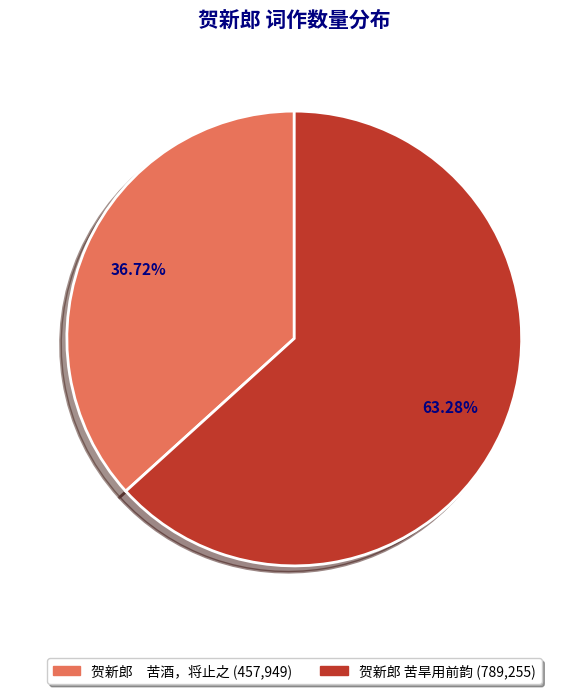

To the nearest percent, what percentage of the pie is 贺新郎 苦旱用前韵?

63%